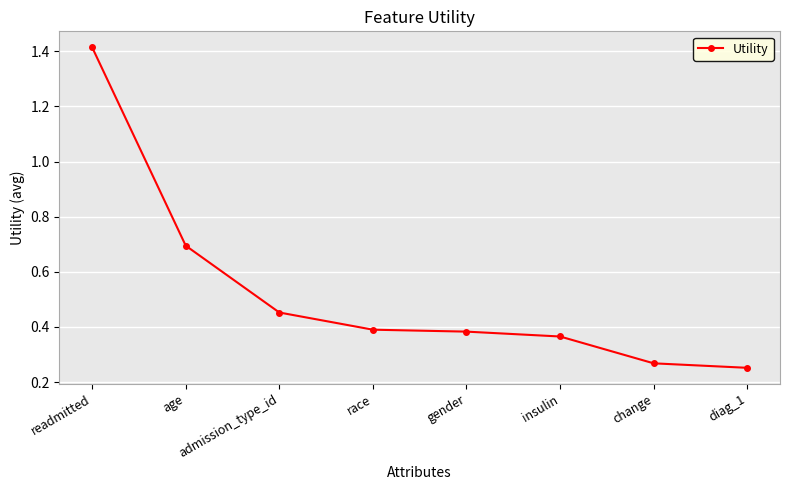

Which category has the highest value across all series?

readmitted